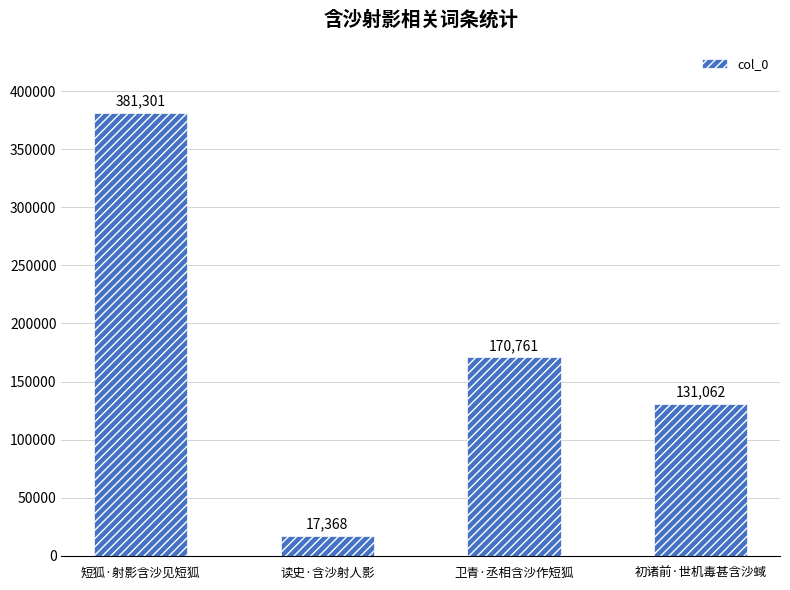

True or false: the data shows 46504 at 卫青·丞相含沙作短狐.

False